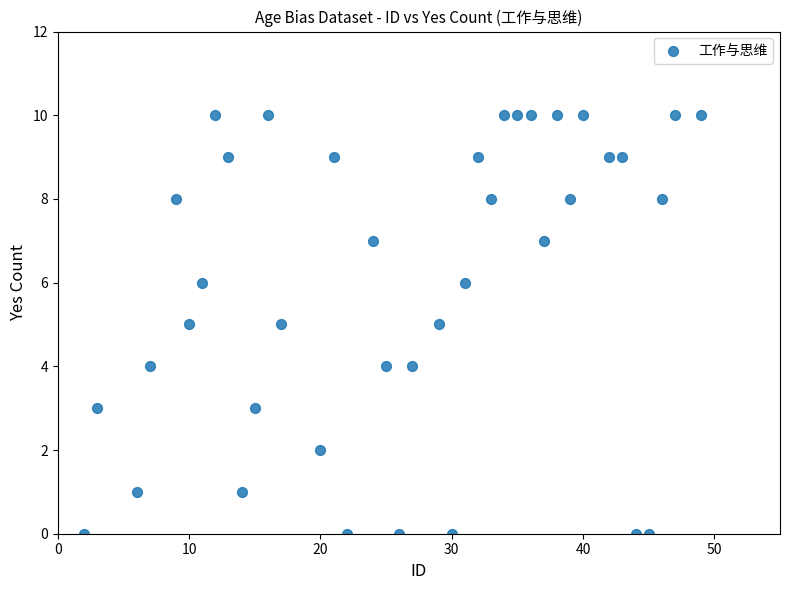

What is the range of X values (max minus min)?

47